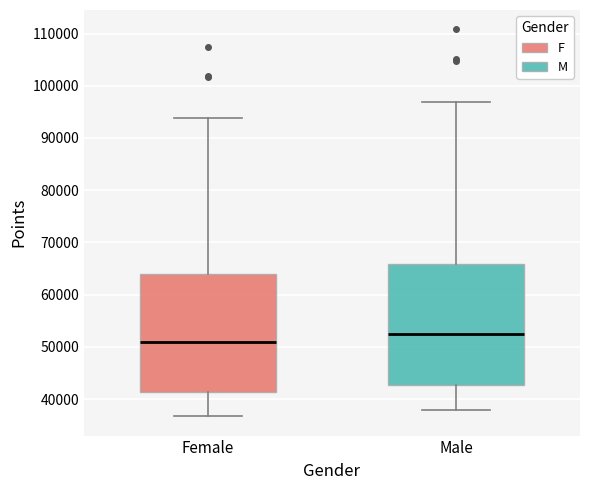

Reading left to right, transcribe this box plot: for each box, give where its median line is, the range the box spans, and where its two whiskers end, as read against the y-axis. The values are not printed on the chart, so give them approximately, as read against the axis.

Female: median 51000, box 41000 to 64000, whiskers 37000 to 94000
Male: median 52000, box 43000 to 66000, whiskers 38000 to 97000